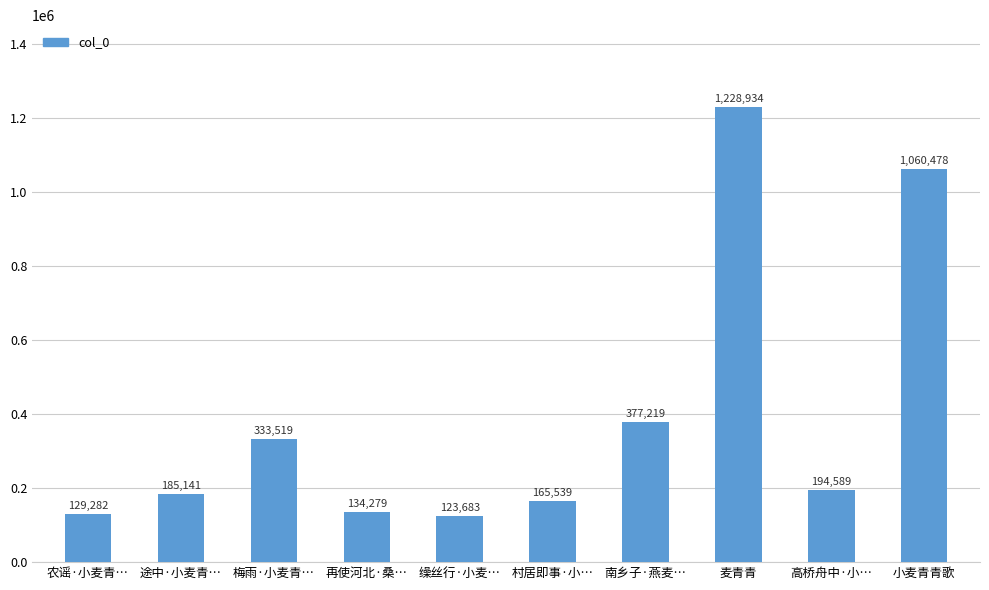

What is the change in value from 南乡子·燕麦… to 麦青青?

+851715